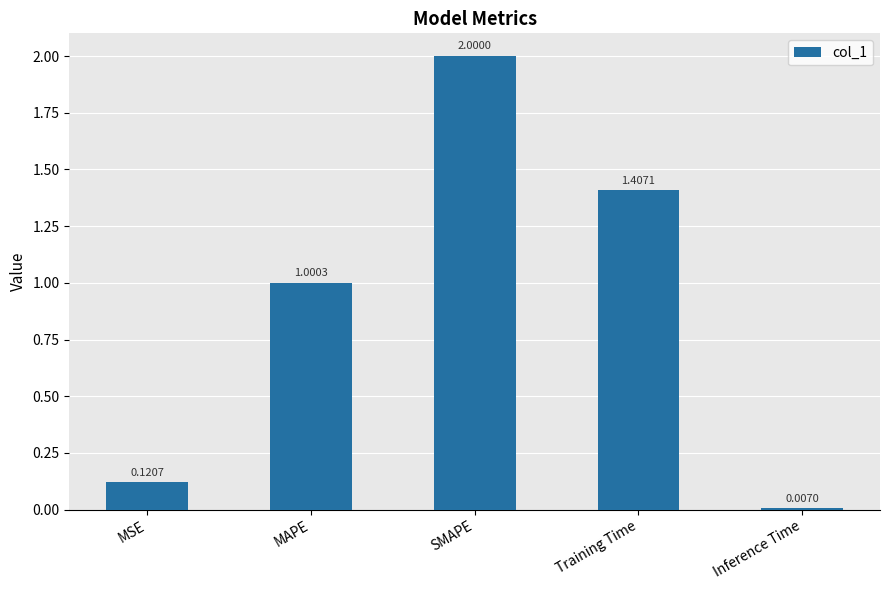

True or false: the data shows 1.3 at SMAPE.

False